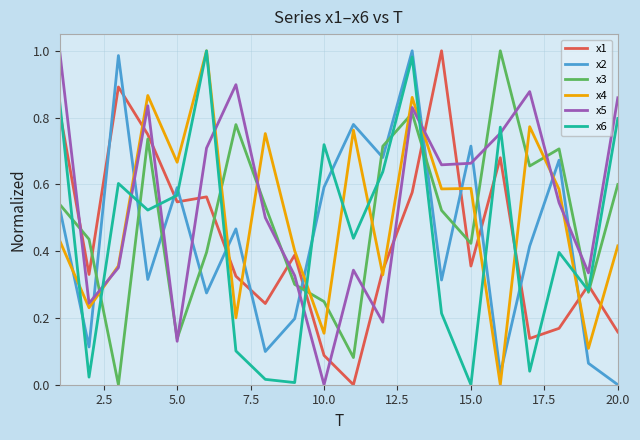

After their last crossing, which series has the higher values: x1 or x4?

x4